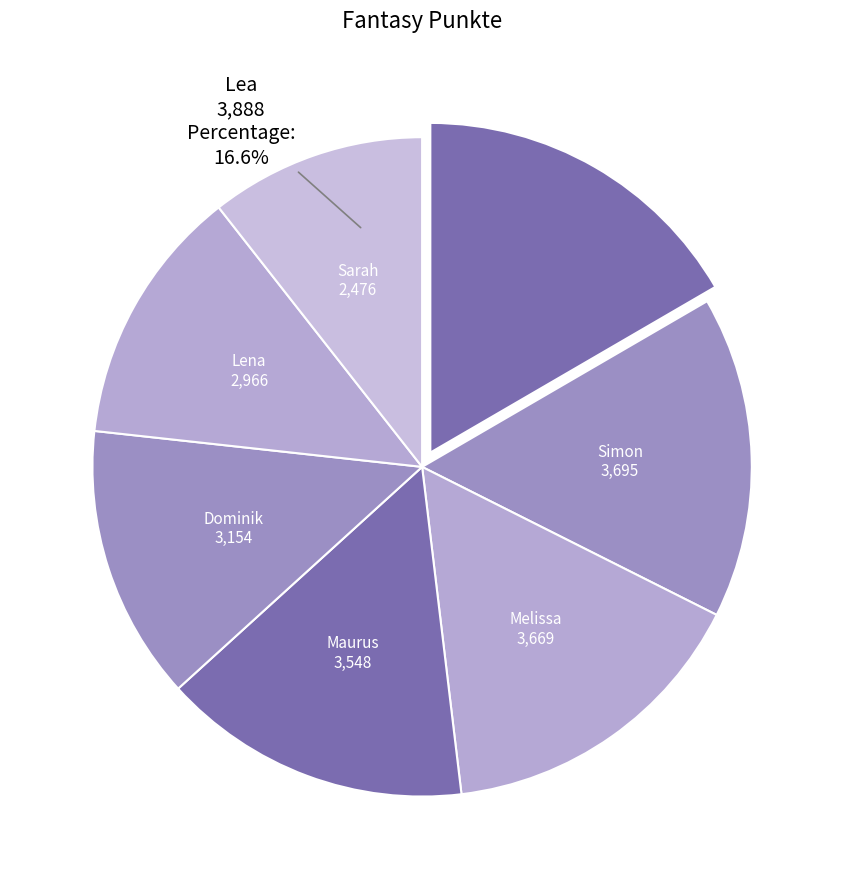

Is it true that Lea is 30% of the pie?

False